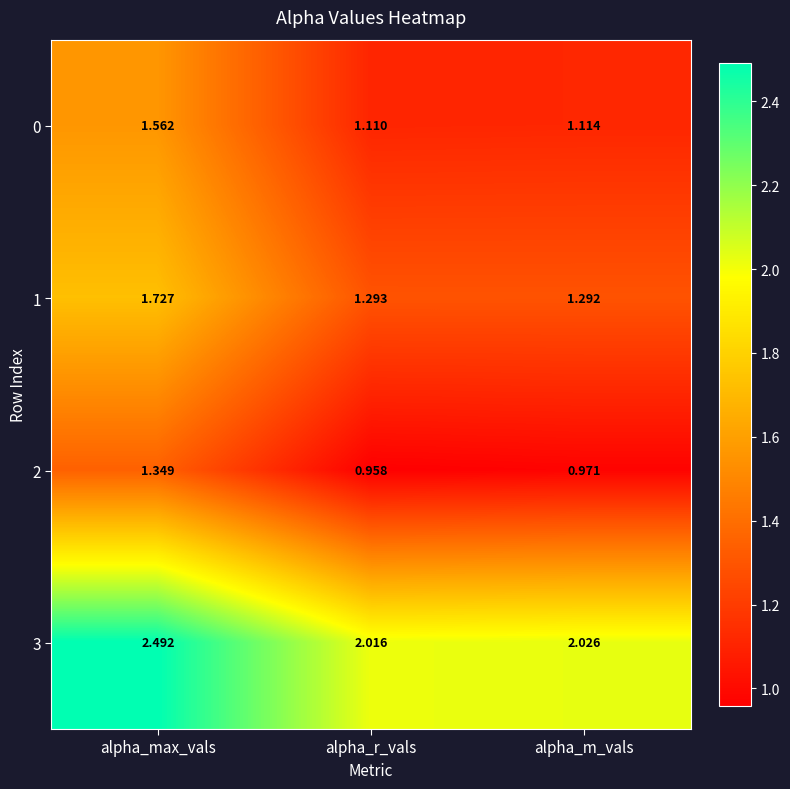

At how many categories does at least one series exceed 2?

3